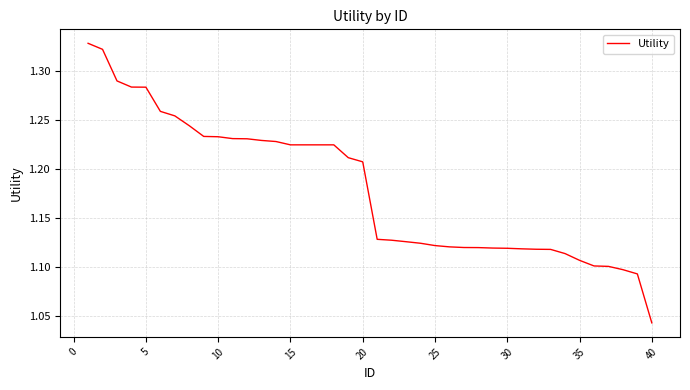

What is the difference between the maximum and minimum values?

0.3